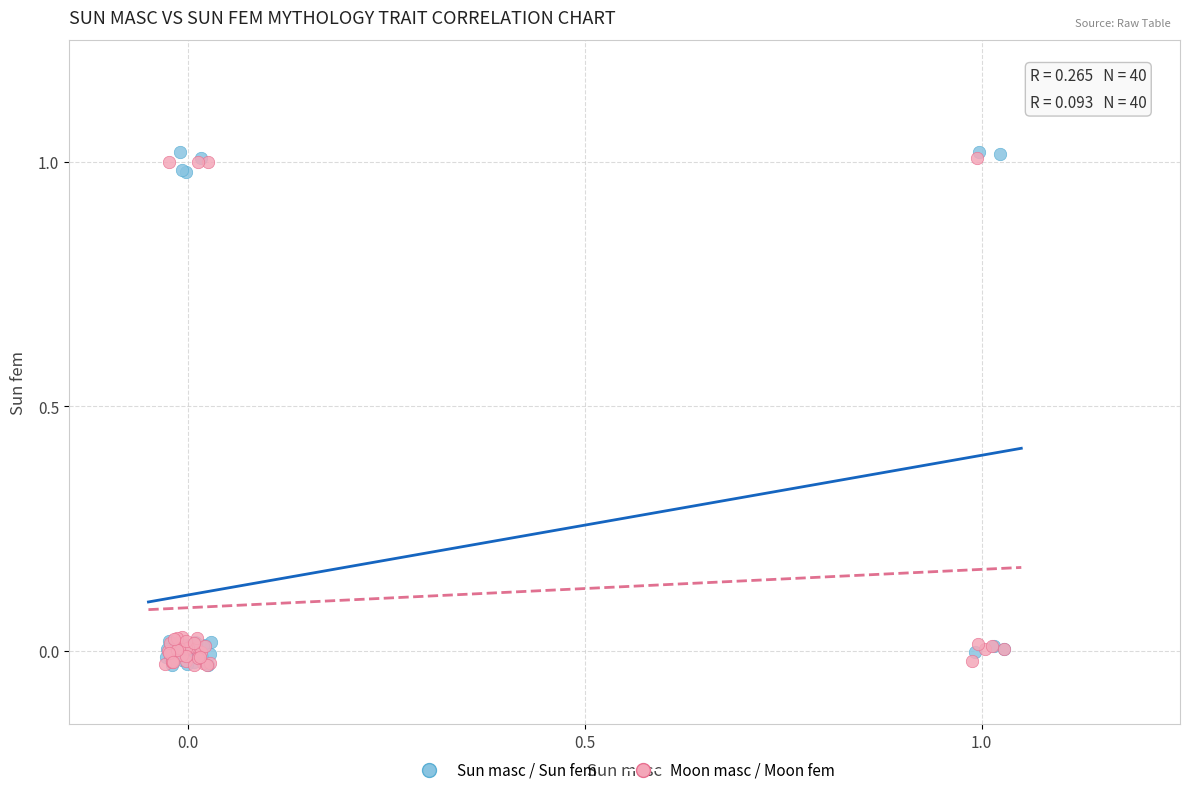

Which series has the largest Y range (max minus min)?

Sun masc / Sun fem